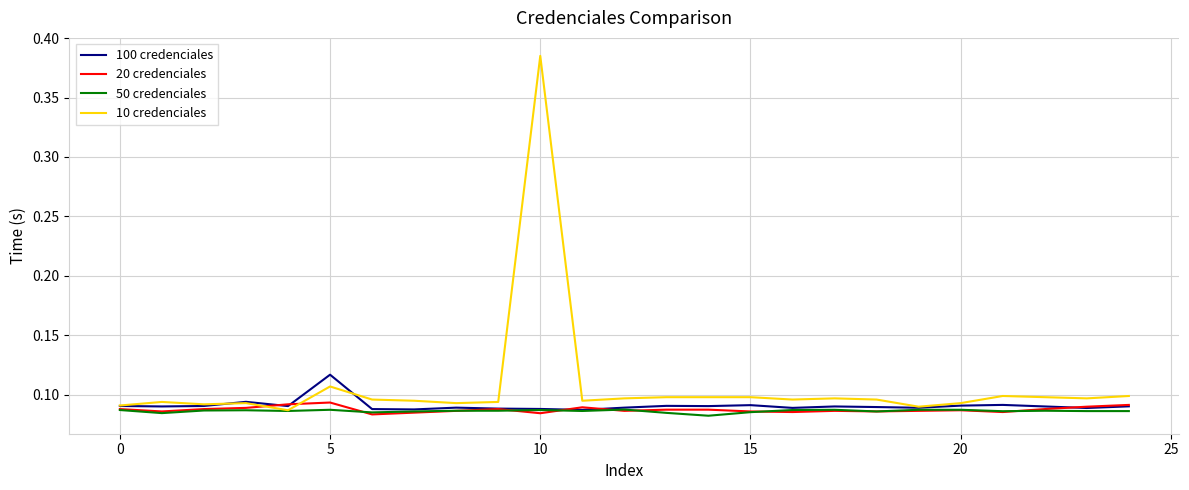

Which series has the largest range (max minus min)?

10 credenciales